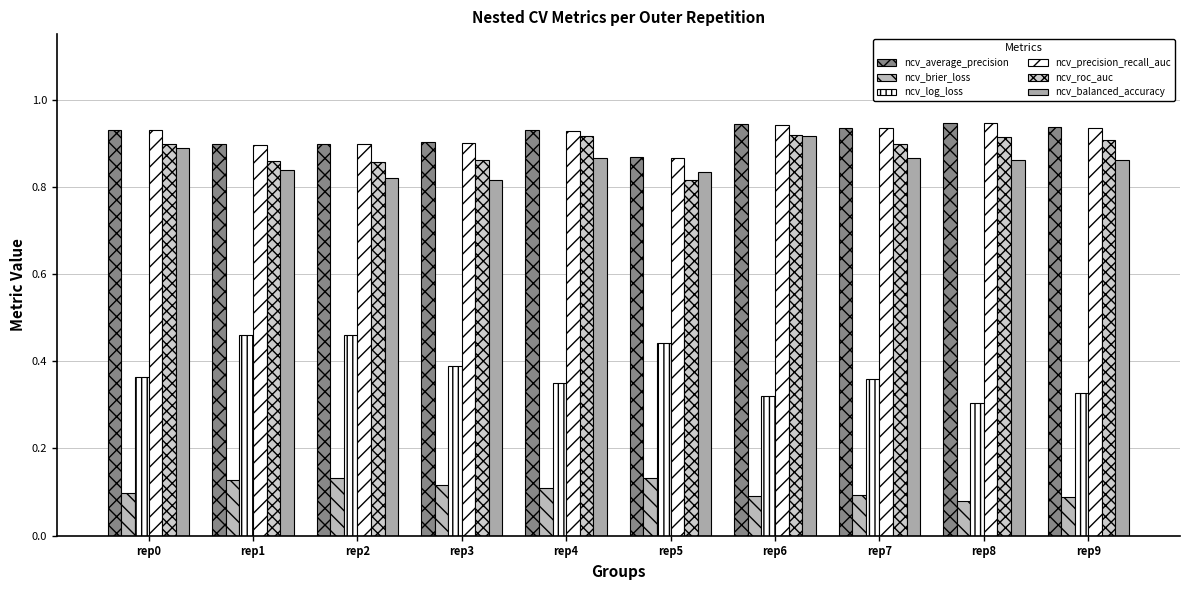

At which category does the chart reach its minimum across all series?

rep8